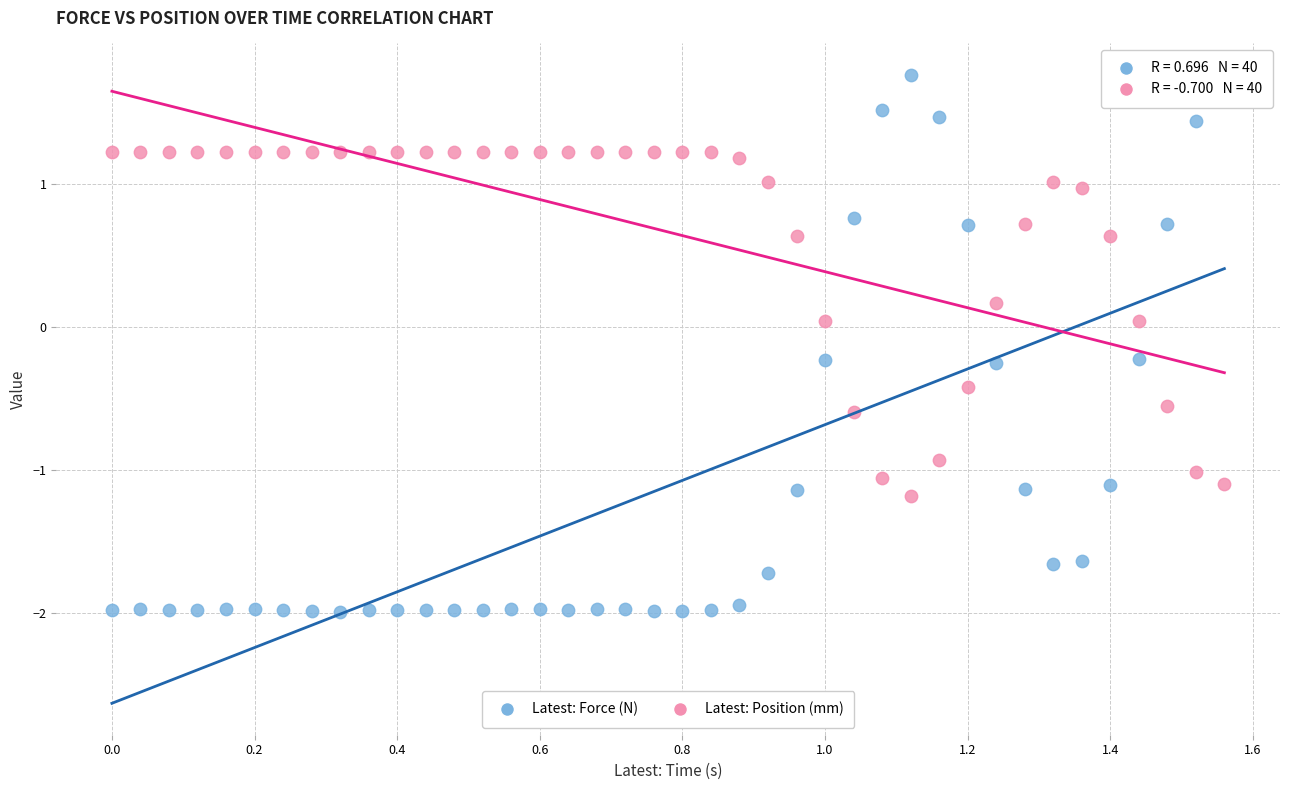

What are all the series names shown in the legend?

Latest: Force (N), Latest: Position (mm)